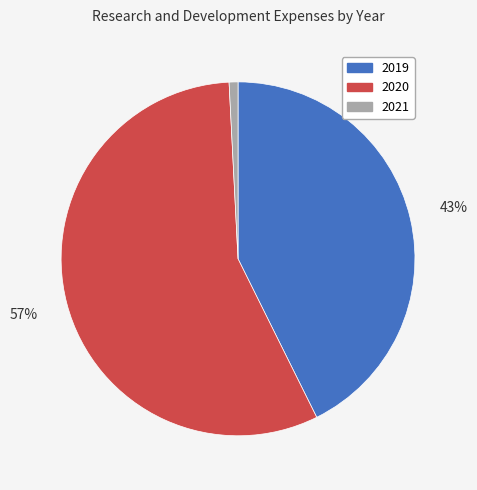

Do 2020 and 2021 together represent more than half of the pie?

Yes